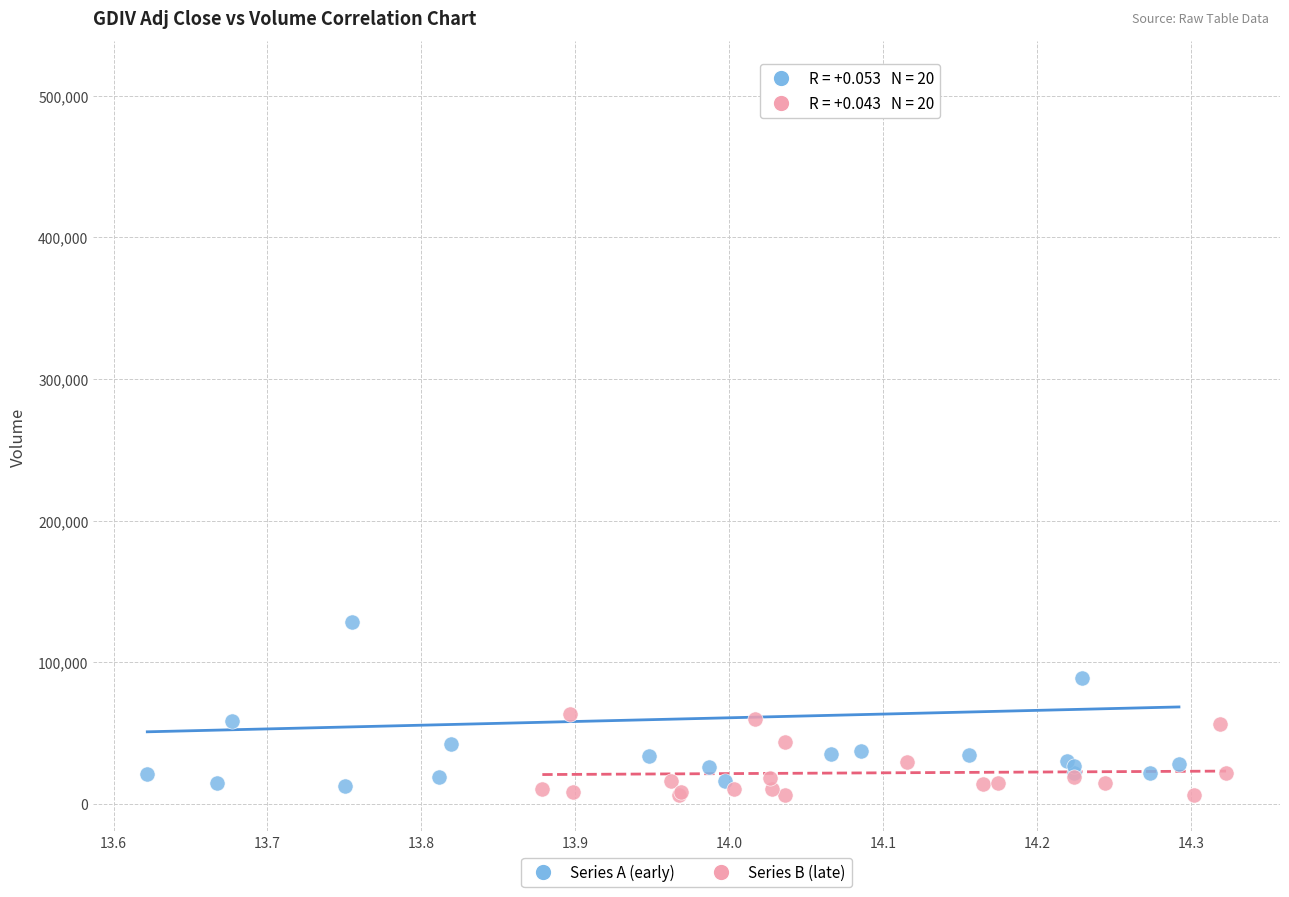

Which series has the widest spread of Y values?

Series A (early)